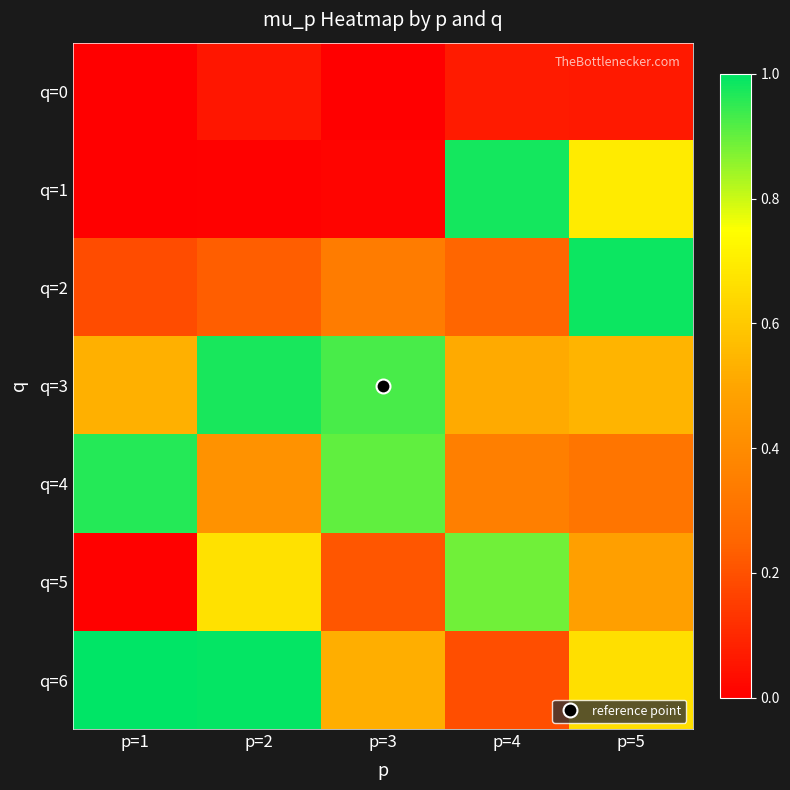

Between p=2 and p=1, which is larger?

p=2